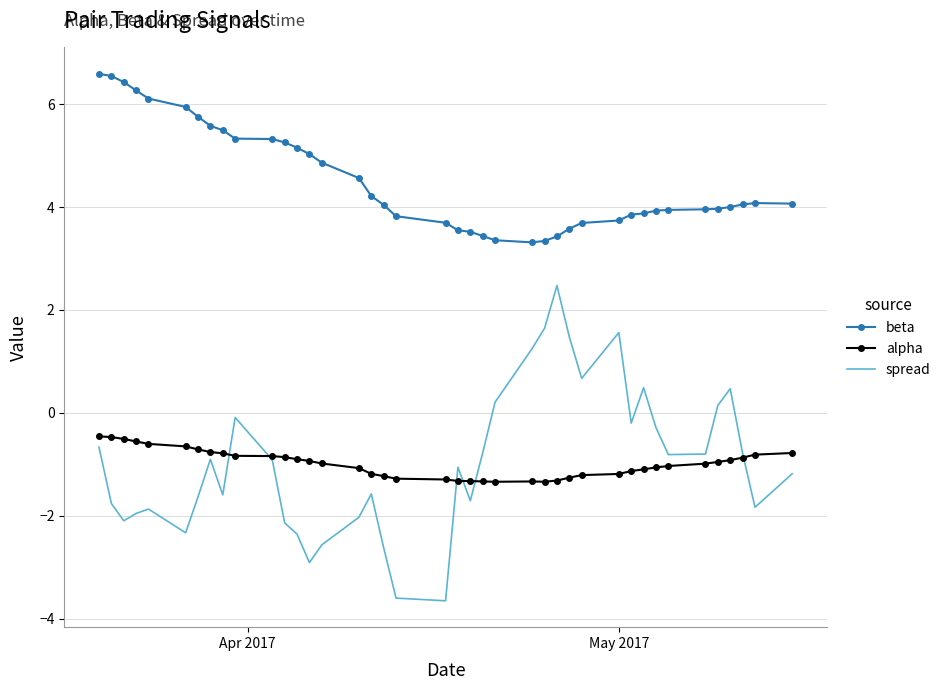

What is the greatest value displayed?

6.6